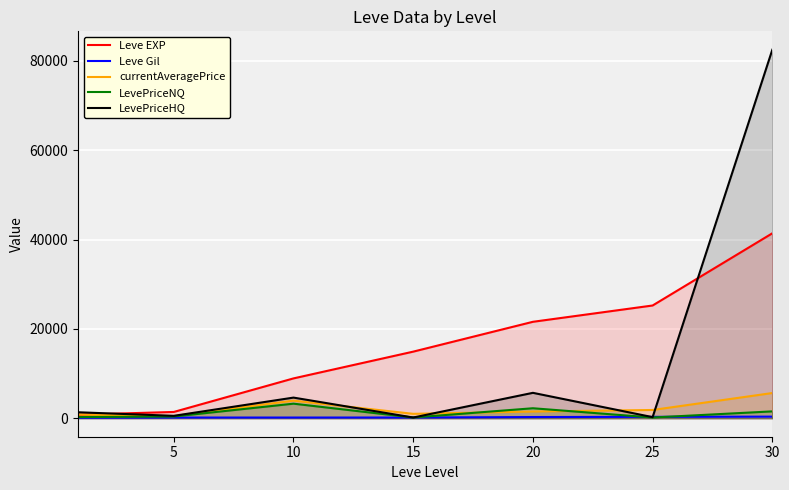

What is the greatest value displayed?

82498.5